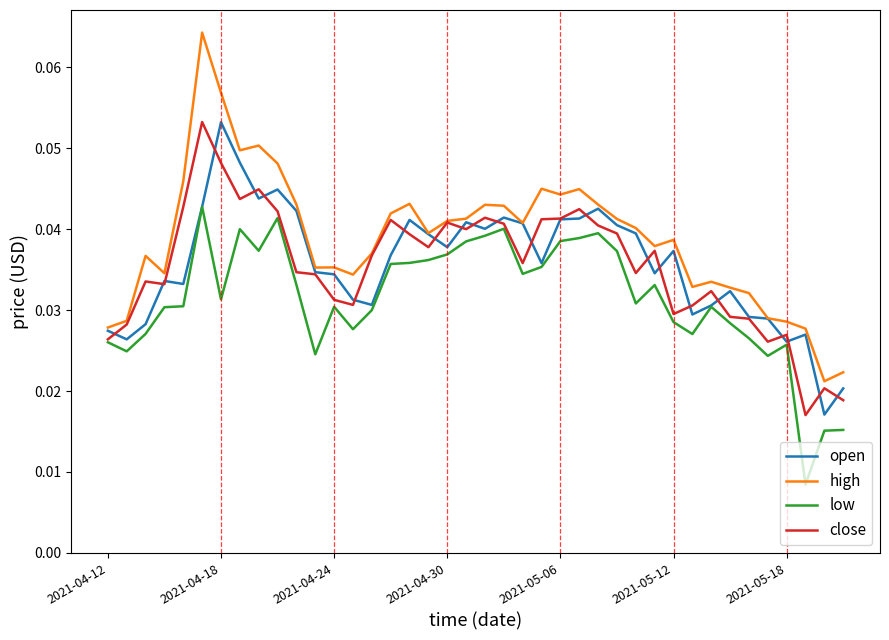

Does the chart display data point markers on the line(s)?

No